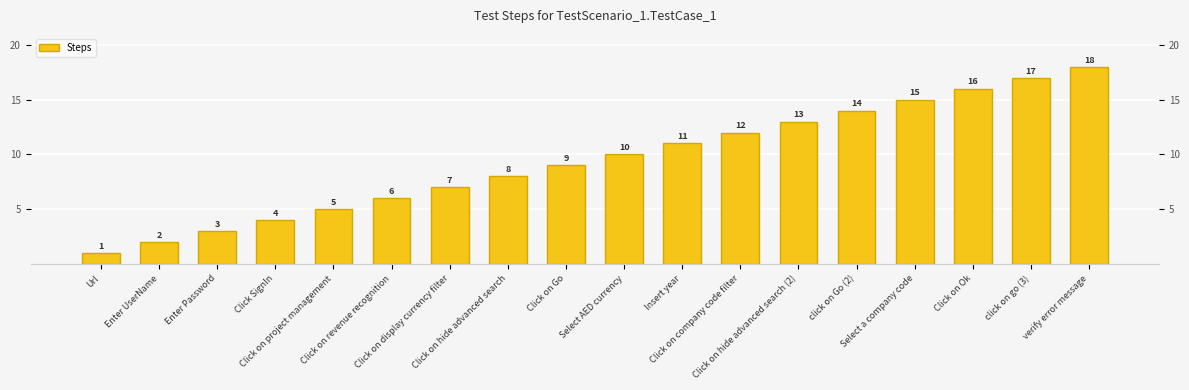

Rank the categories by value from lowest to highest.

Url, Enter UserName, Enter Password, Click SignIn, Click on project management, Click on revenue recognition, Click on display currency filter, Click on hide advanced search, Click on Go, Select AED currency, Insert year, Click on company code filter, Click on hide advanced search (2), click on Go (2), Select a company code, Click on Ok, click on go (3), verify error message